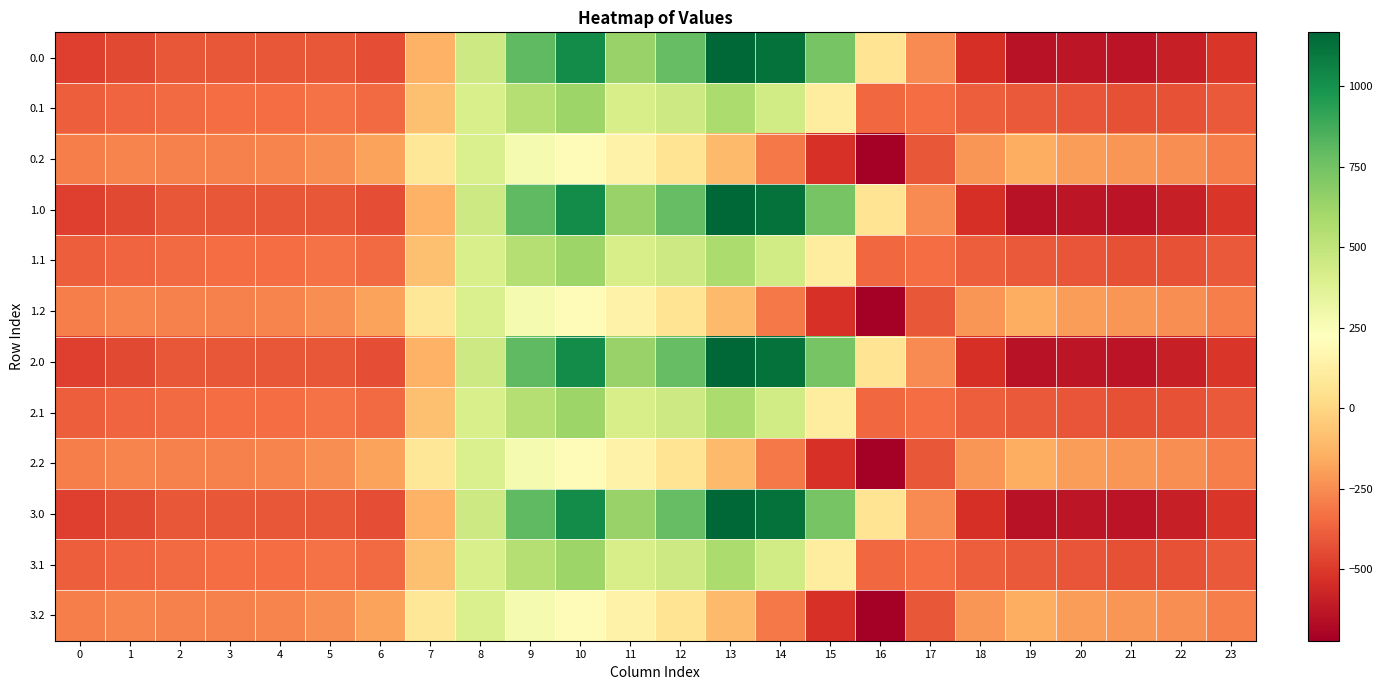

List the series in order of their peak value, highest first.

0.0, 1.0, 2.0, 3.0, 0.1, 1.1, 2.1, 3.1, 0.2, 1.2, 2.2, 3.2